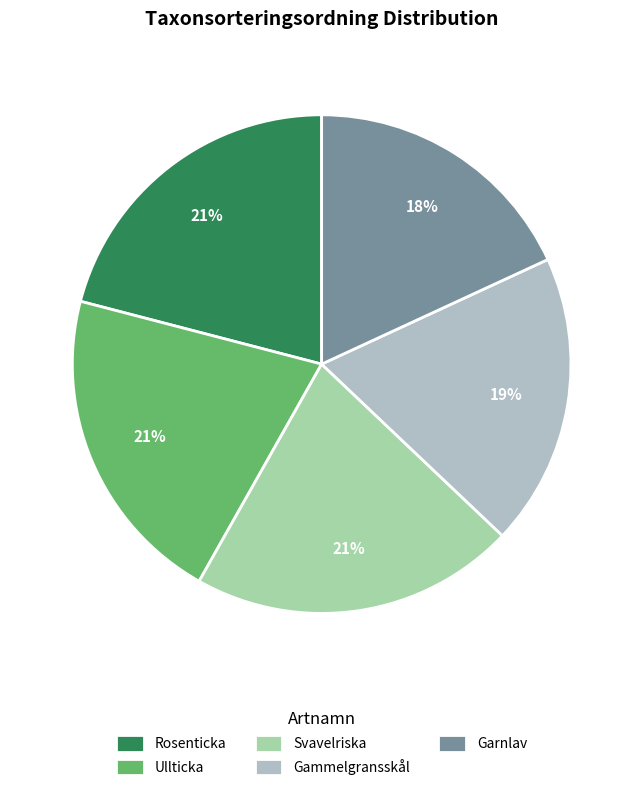

Is it true that Ullticka is 7% of the pie?

False